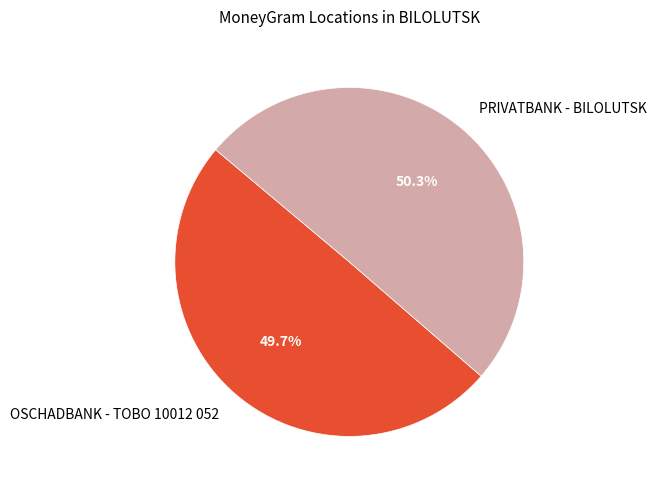

Combined, what portion of the pie is OSCHADBANK - TOBO 10012 052 and PRIVATBANK - BILOLUTSK?

100.0%